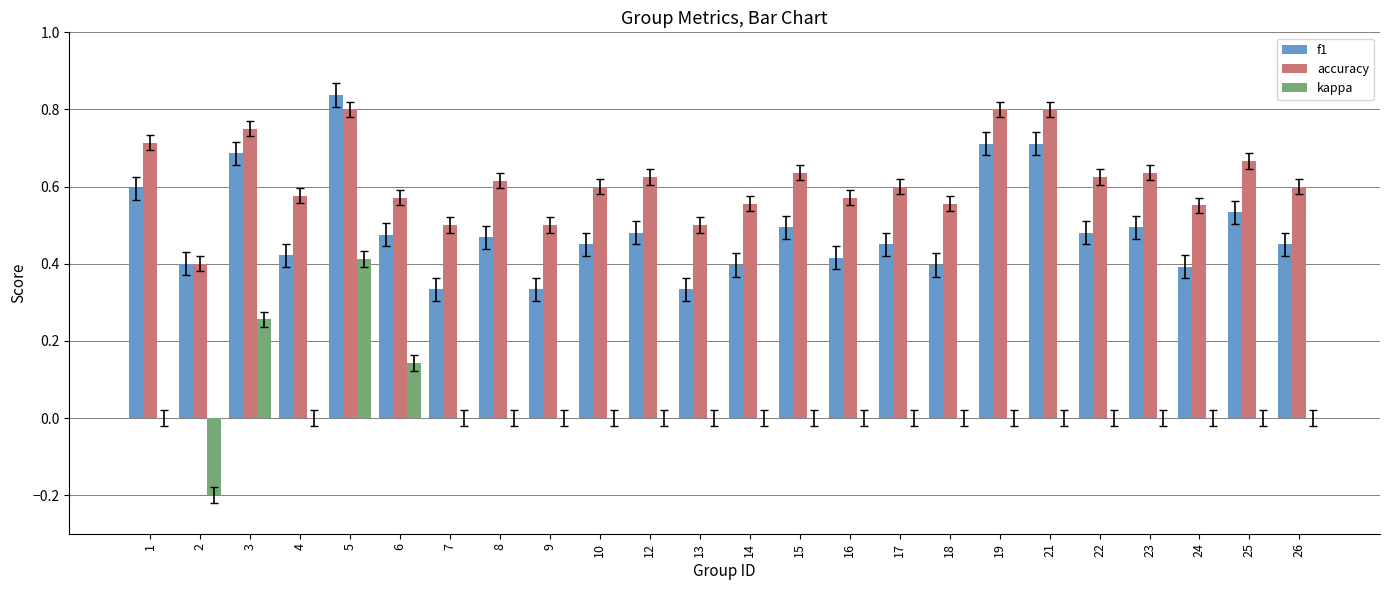

True or false: accuracy has a value of 1.0 at 10.

False